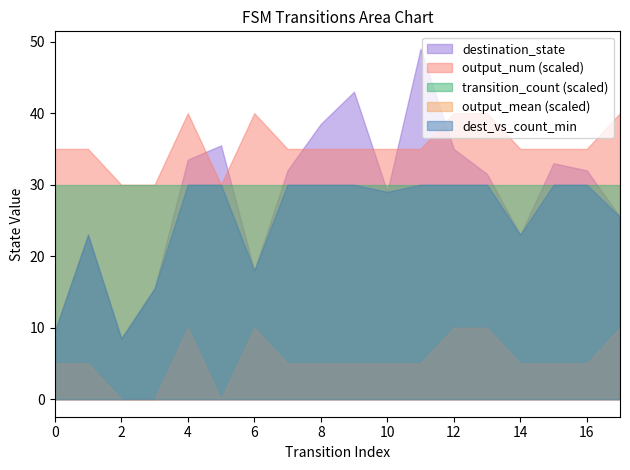

Which series changed the most between 28 and 35?

destination_state